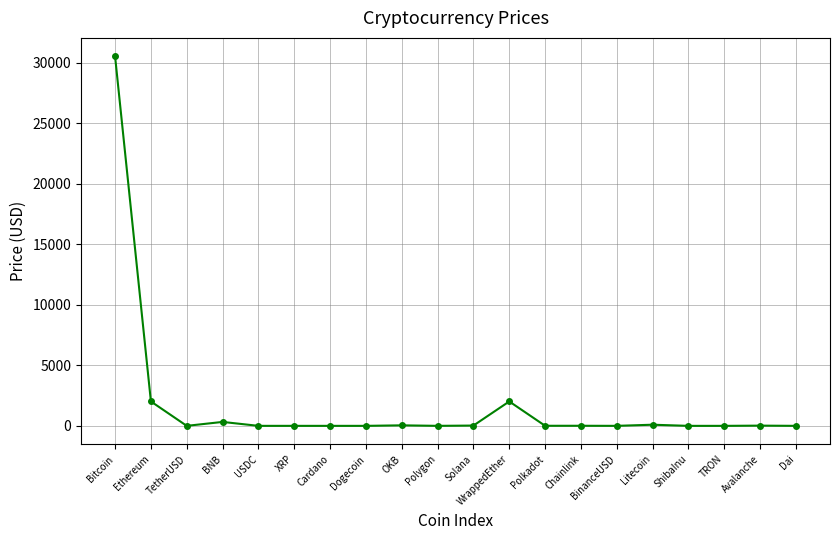

What is the difference between the maximum and second lowest values?

30510.2